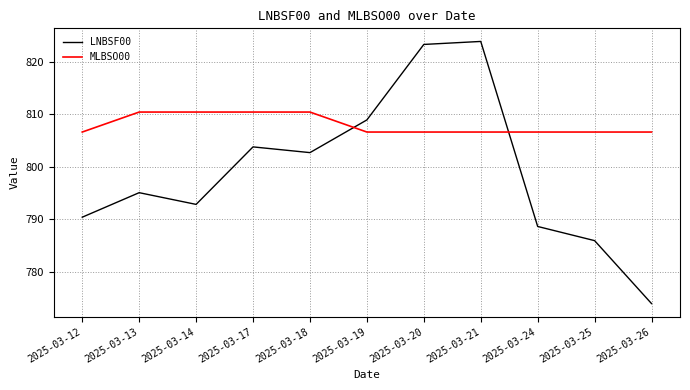

After their last crossing, which series has the higher values: LNBSF00 or MLBSO00?

MLBSO00